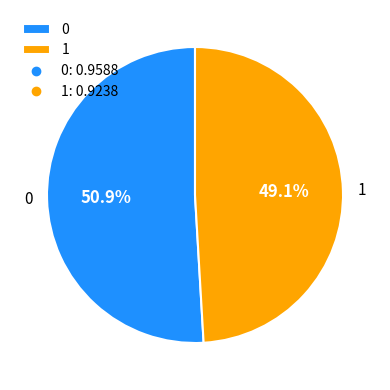

What percentage is the 1 slice, to the nearest percent?

49%